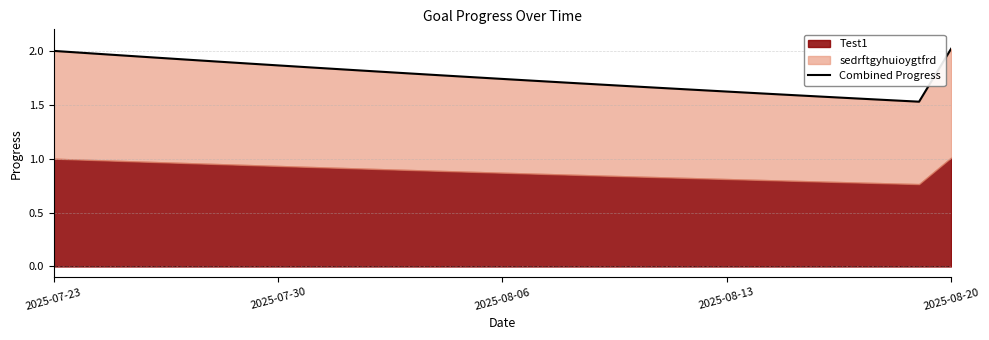

What is the minimum value shown in the chart?

1.5